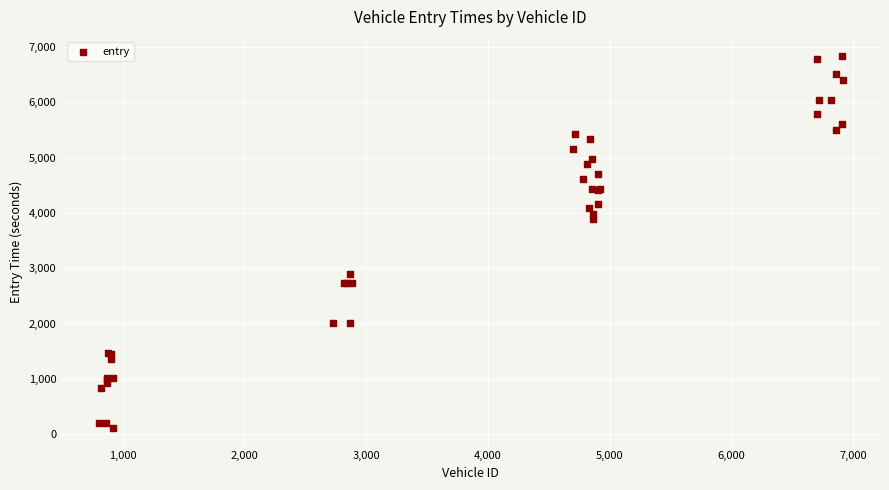

What Y value in the scatter plot is closest to 3477?

3890.6